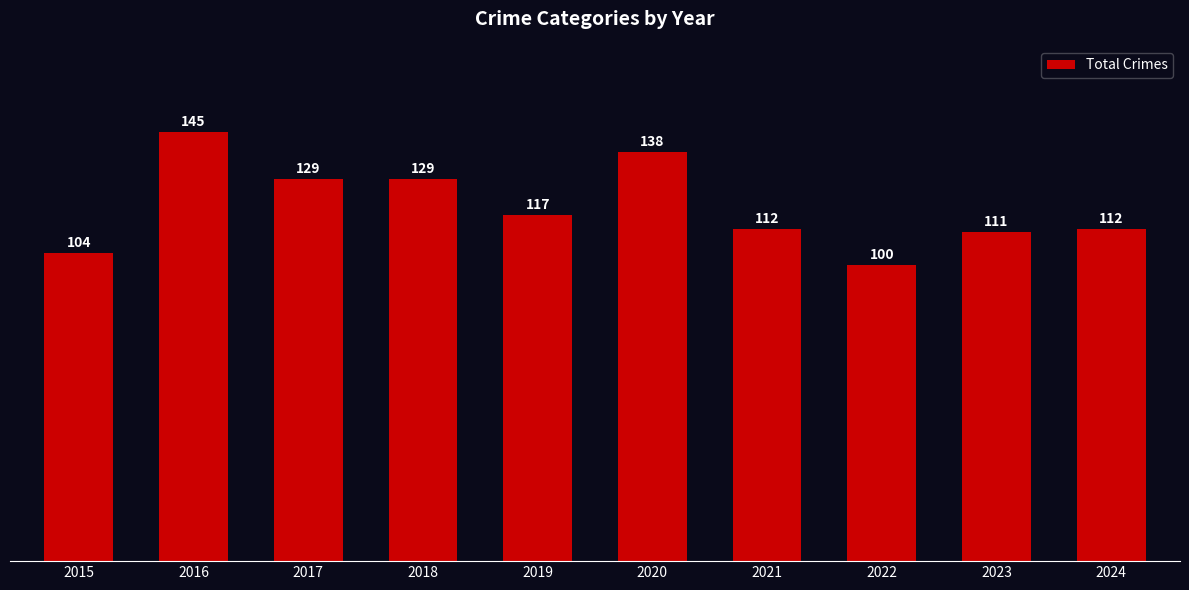

Reading left to right, list all the values displayed in this chart.

2015=104	2016=145	2017=129	2018=129	2019=117	2020=138	2021=112	2022=100	2023=111	2024=112